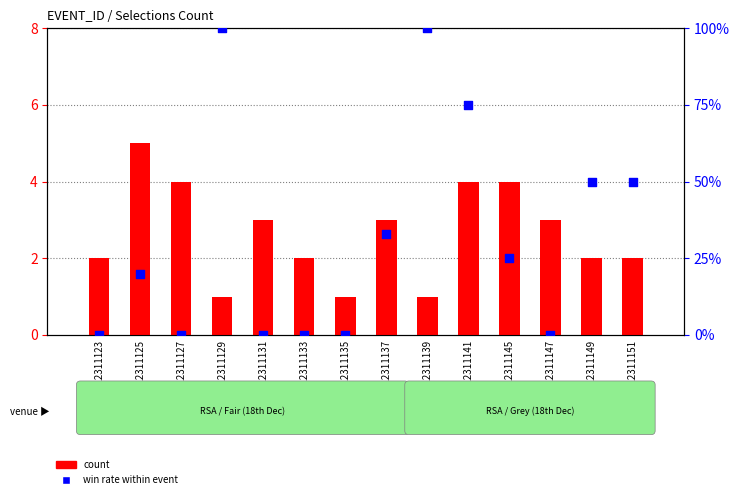

What are all the series names shown in the legend?

count, win rate within event